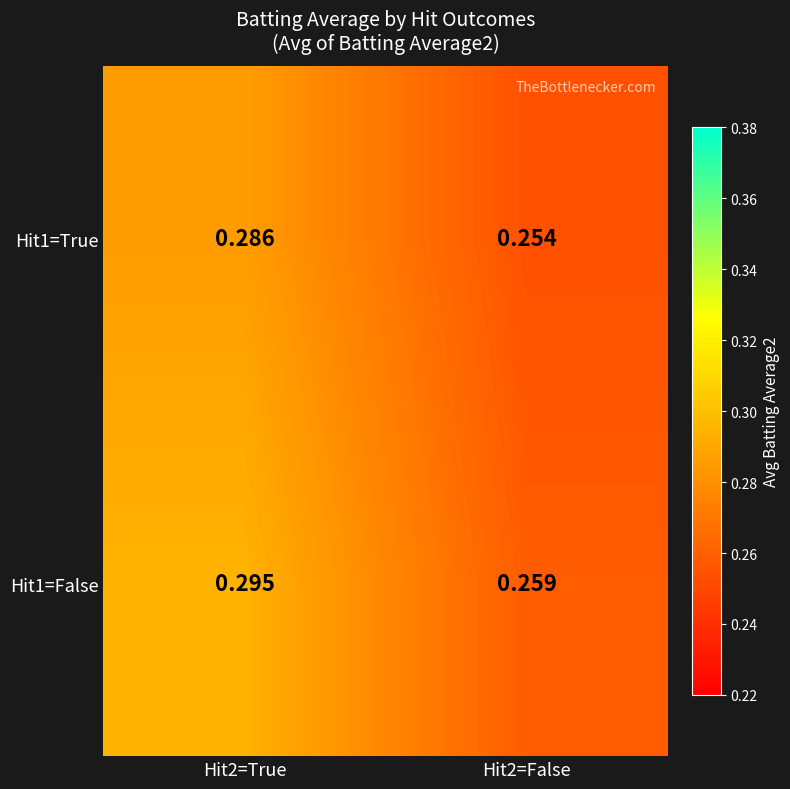

Is the value of Hit1=False at Hit2=True greater than the value of Hit1=True at Hit2=True?

Yes